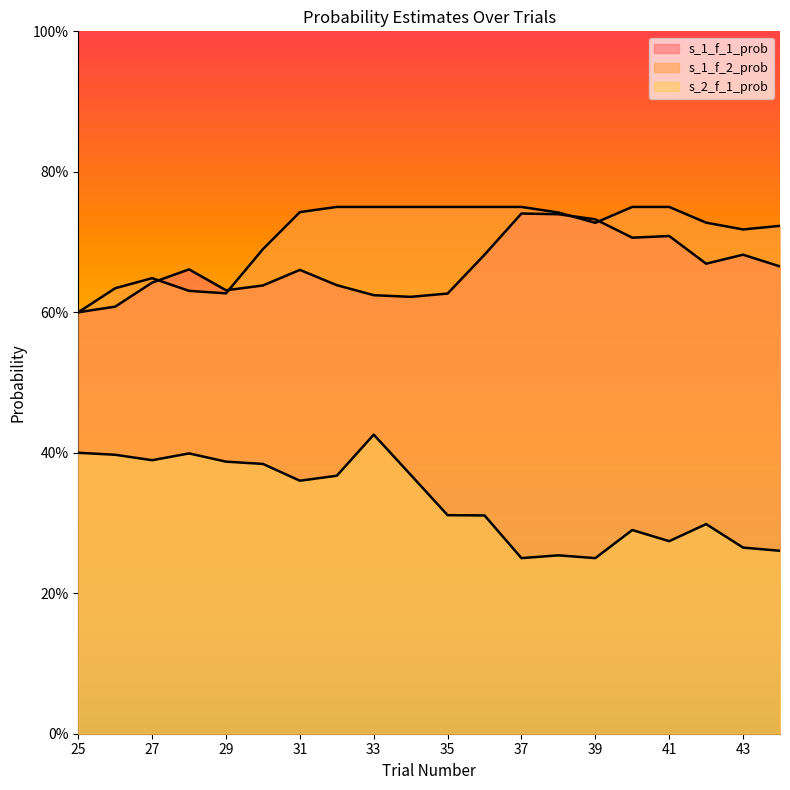

What is the minimum value for s_2_f_1_prob?

0.2